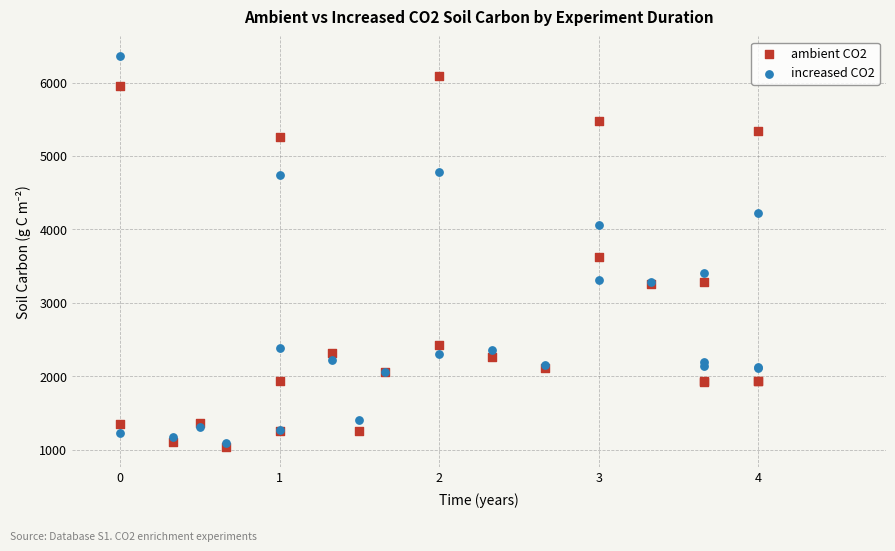

What are all the series names shown in the legend?

ambient CO2, increased CO2